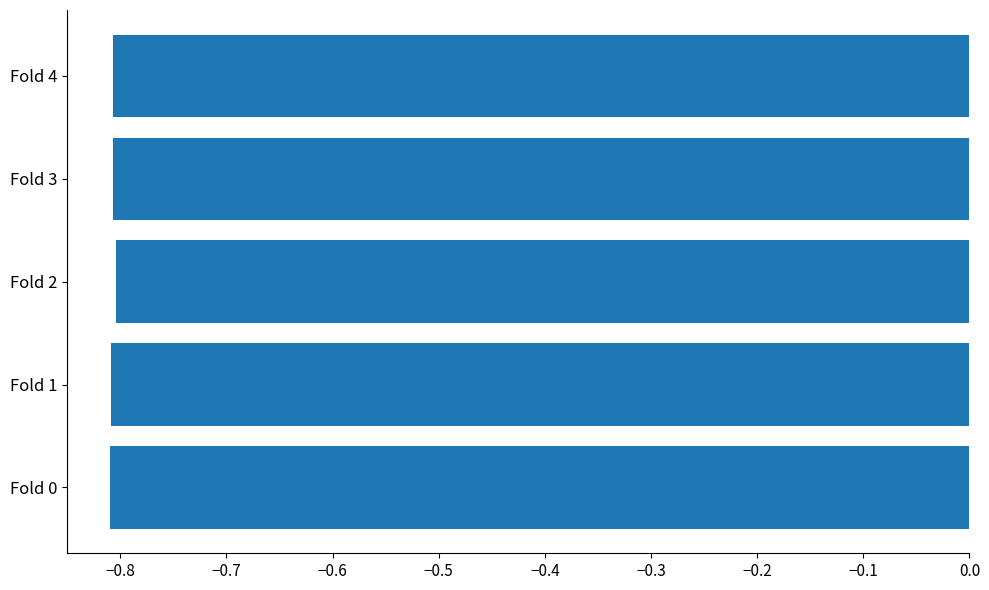

What is the sum of the values at Fold 2 and Fold 4?

-1.6